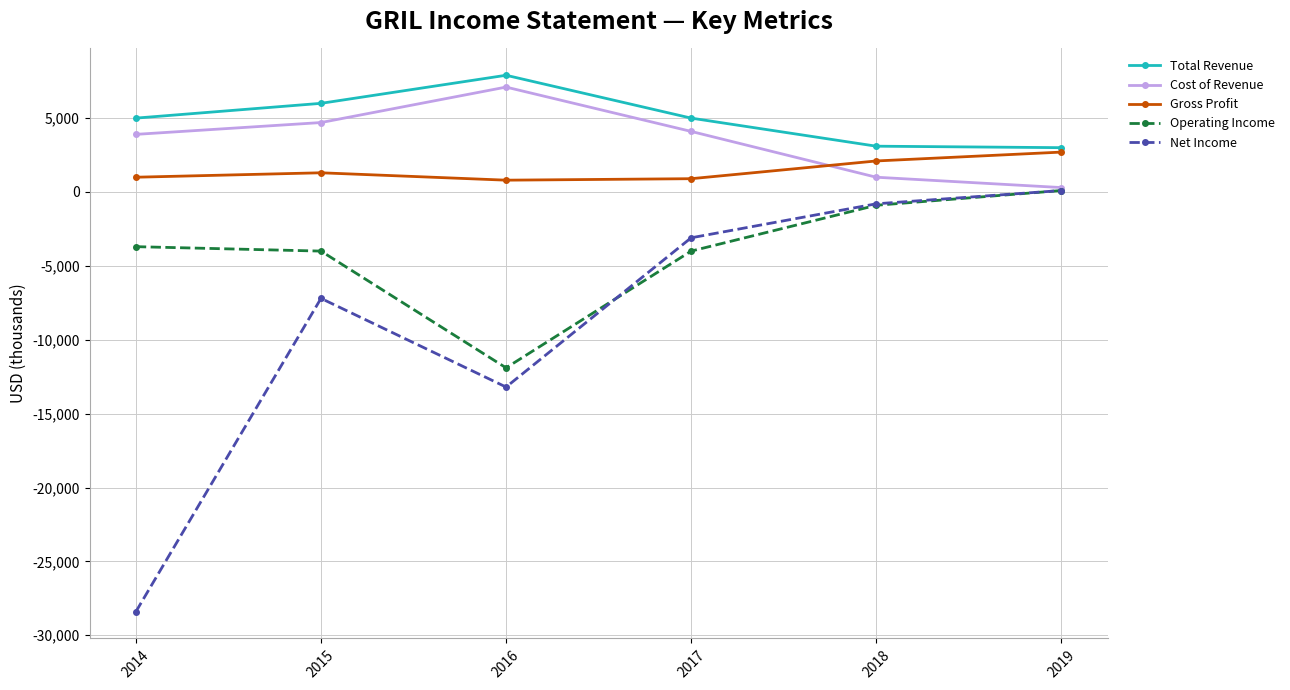

List the labels in order of Net Income value, smallest first.

2014, 2016, 2015, 2017, 2018, 2019